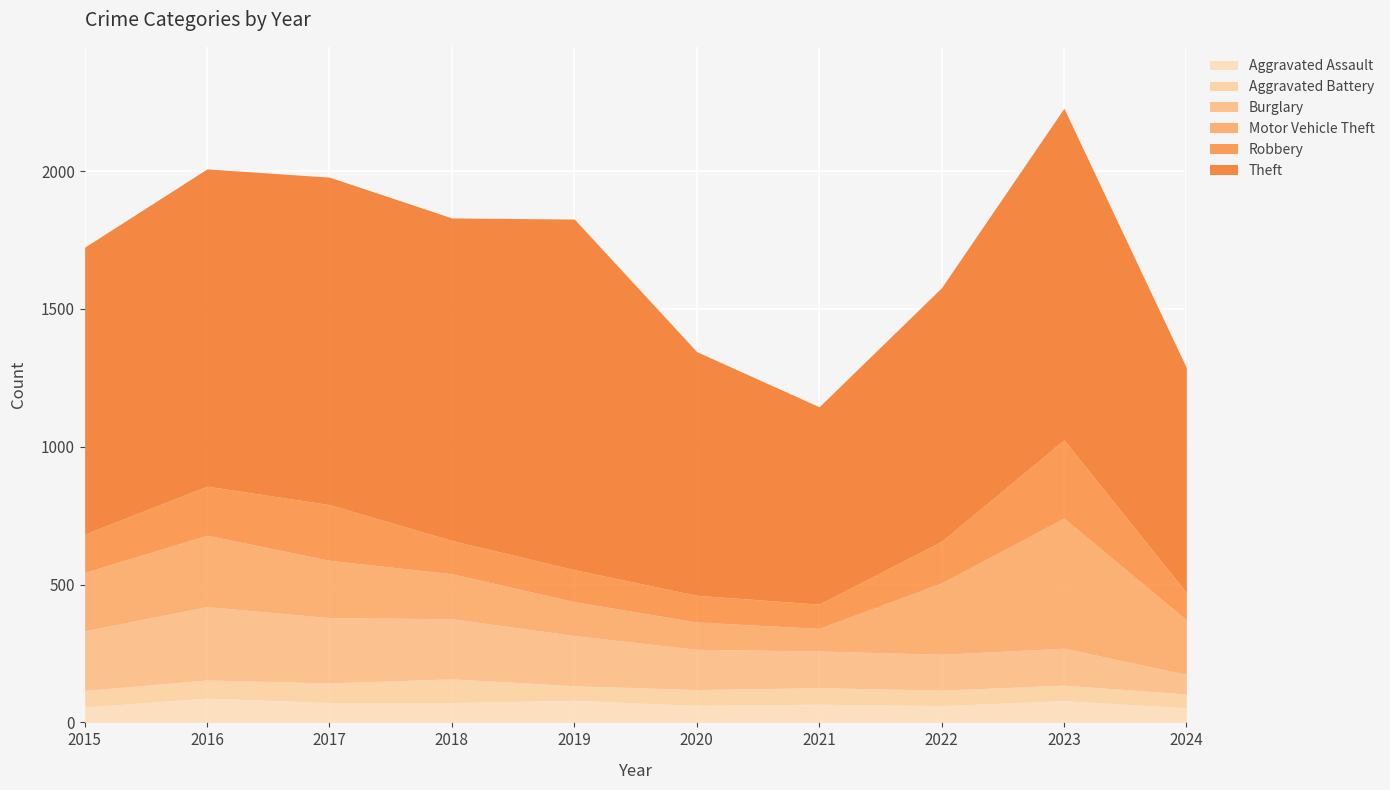

What is the sum of the Aggravated Battery values at 2020 and 2018?

143